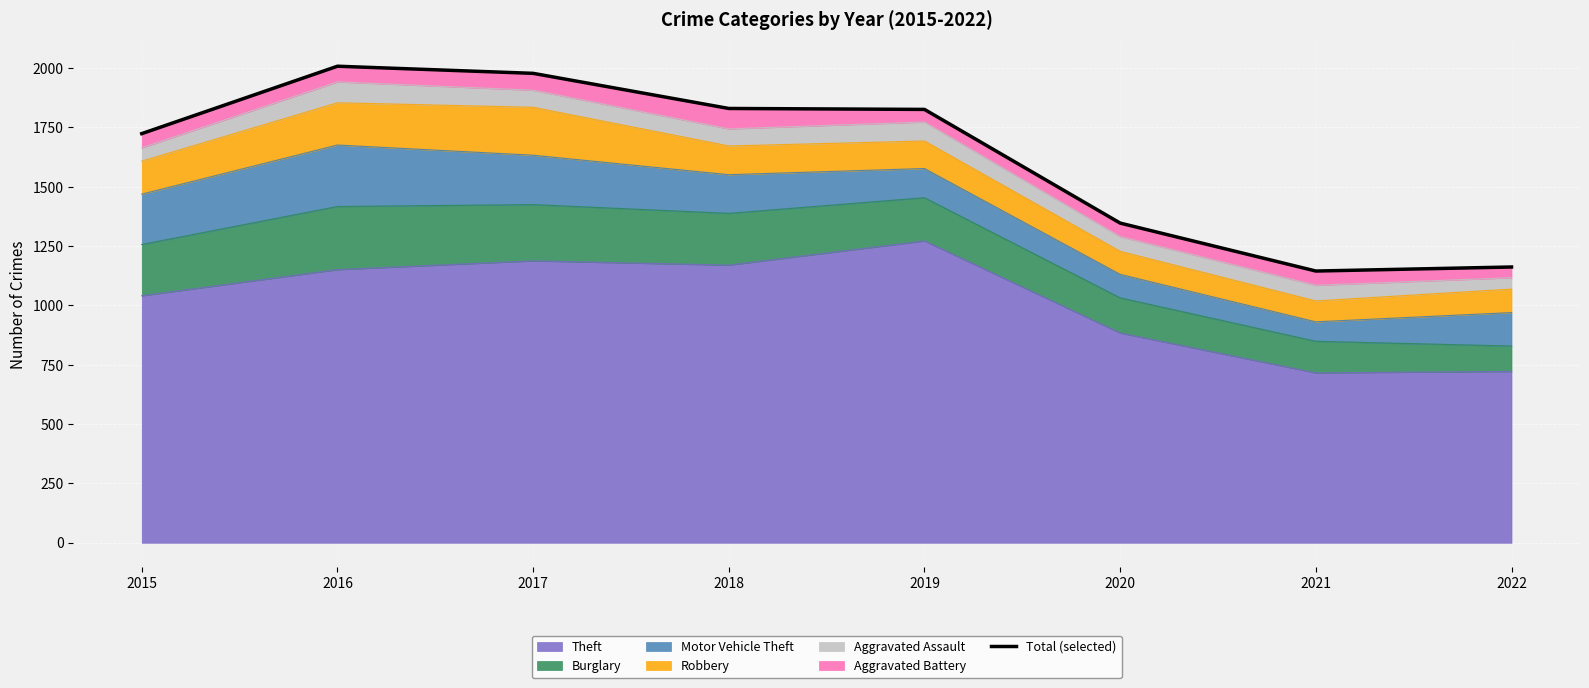

Where does the data first go above 1826?

2016